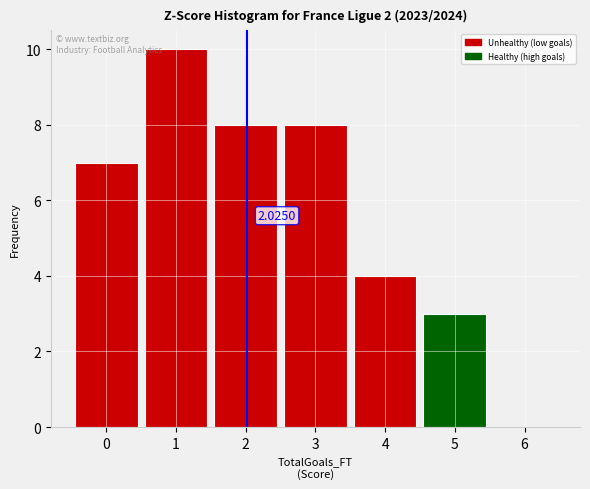

Which range on the x-axis has the tallest bar?

0.5 to 1.5